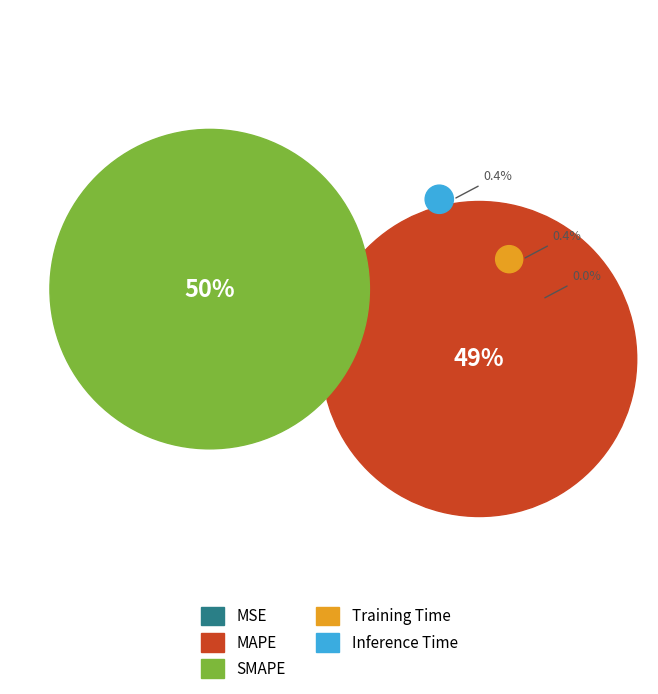

Which category has the biggest portion of the pie?

SMAPE